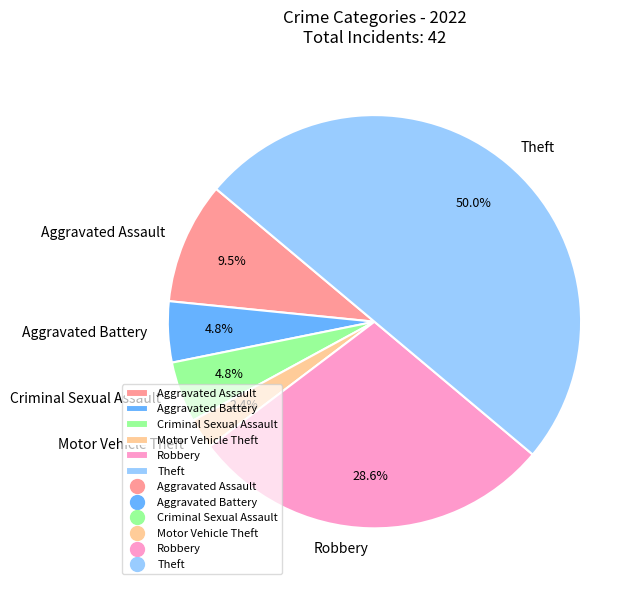

What percentage is the Motor Vehicle Theft slice, to the nearest percent?

2%